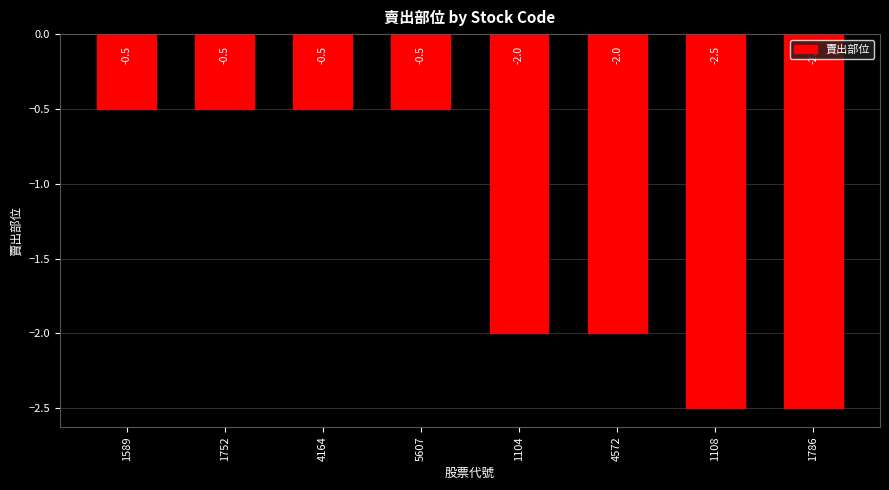

Is it true that the value at 4164 is -0.5?

True